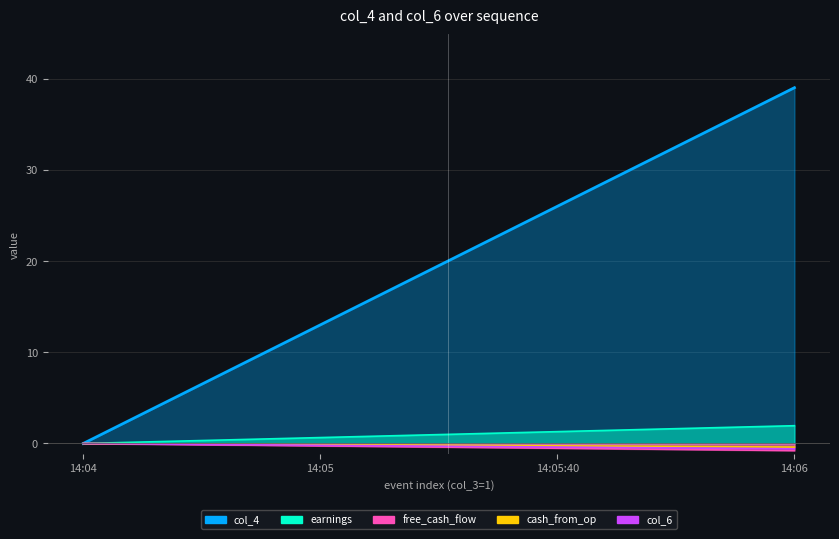

The value at 6 is 6. True or false?

True